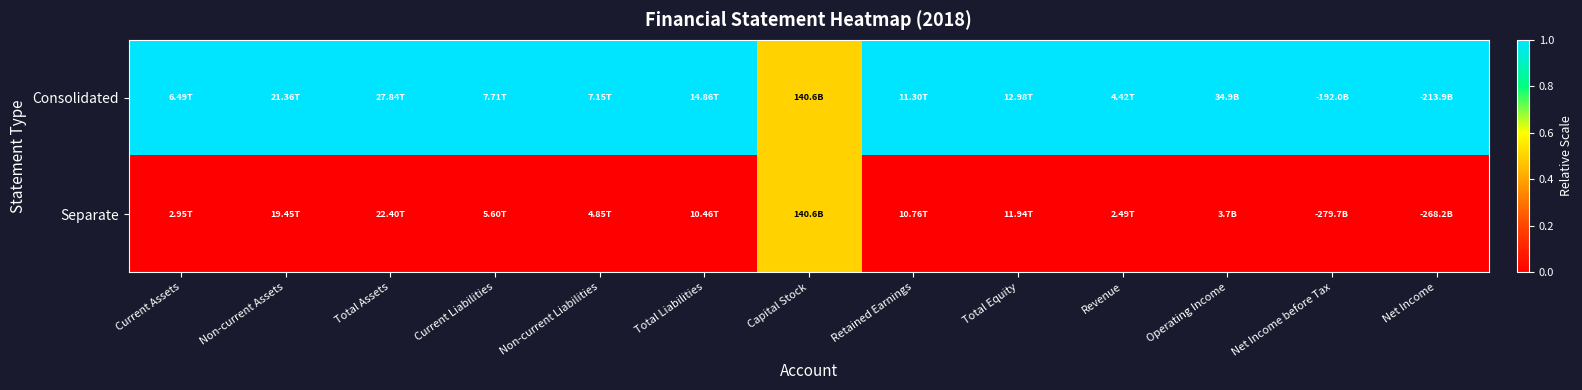

At which category is the sum across all series the highest?

Current Assets